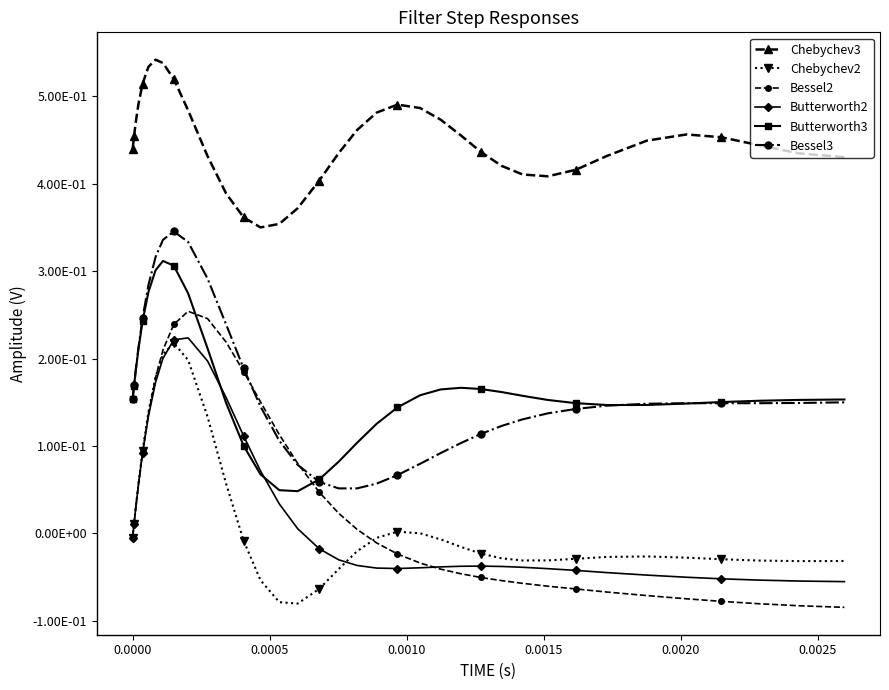

Is this an area chart (filled region under the line)?

No